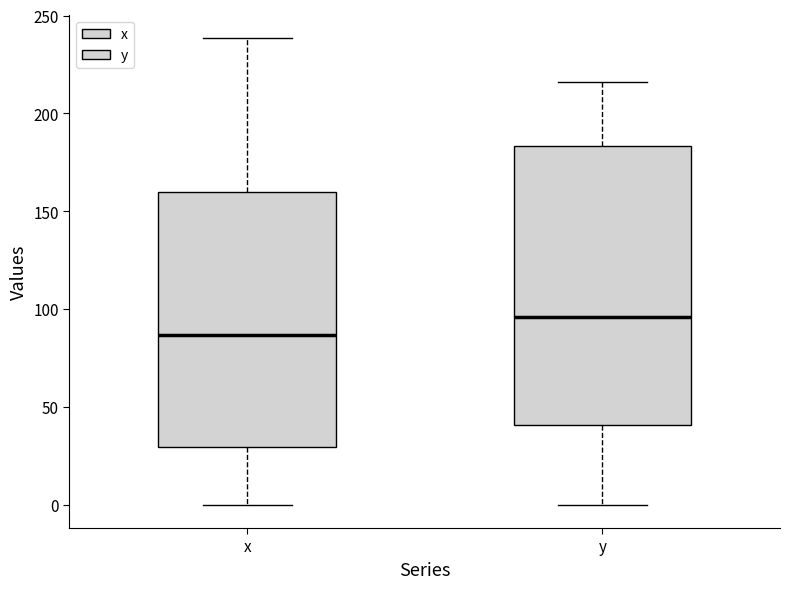

Comparing the boxes themselves (not the whiskers), which one is the tallest?

y